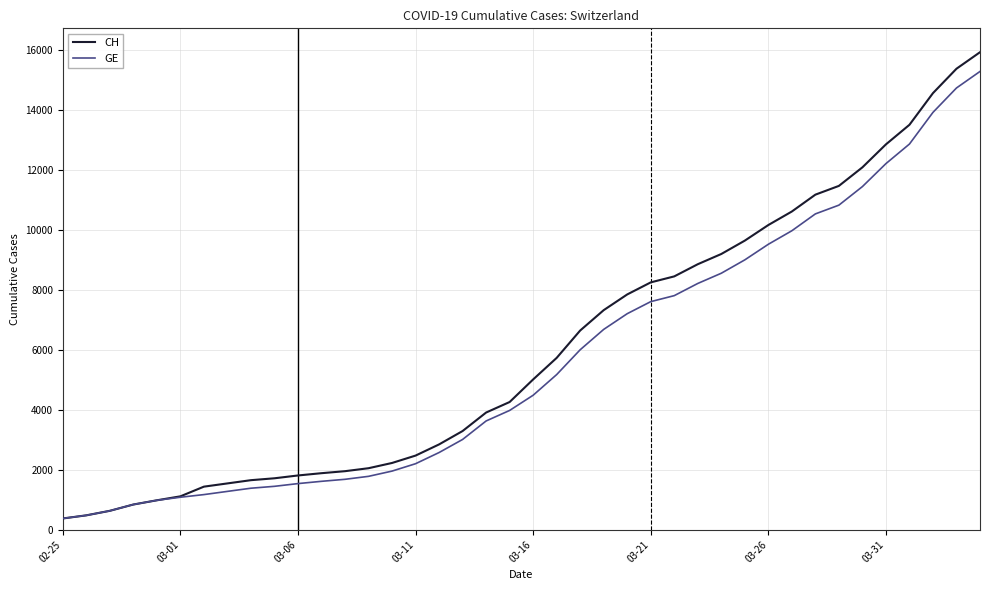

Which series has the largest range (max minus min)?

CH